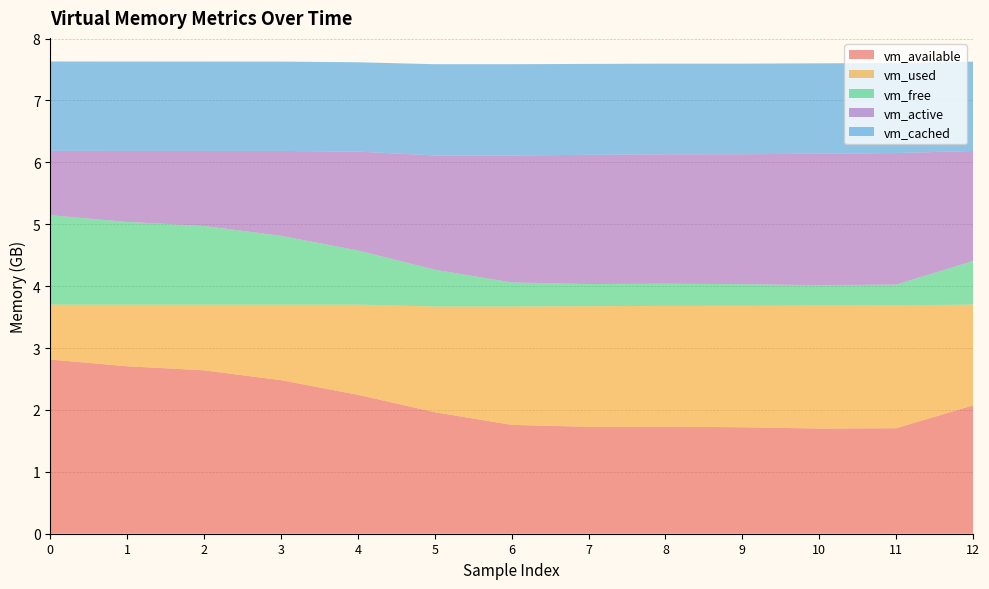

Reading left to right, transcribe all the data shown in this chart.

vm_available: 0=2813755392	1=2705518592	2=2640101376	3=2481102848	4=2244718592	5=1963577344	6=1758343168	7=1727176704	8=1728798720	9=1720115200	10=1699266560	11=1704300544	12=2073239552
vm_used: 0=888016896	1=996249600	2=1061662720	3=1220665344	4=1456893952	5=1707888640	6=1913122816	7=1948991488	8=1952190464	9=1960996864	10=1986666496	11=1986445312	12=1628491776
vm_free: 0=1444327424	1=1336225792	2=1270800384	3=1111797760	4=875405312	5=594194432	6=388956160	7=357785600	8=359407616	9=350715904	10=329867264	11=334901248	12=703832064
vm_active: 0=1039912960	1=1147551744	2=1212440576	3=1371205632	4=1596428288	5=1846607872	6=2051768320	7=2087743488	8=2090532864	9=2098946048	10=2124759040	11=2124779520	12=1778540544
vm_cached: 0=1443733504	1=1443590144	2=1443602432	3=1443602432	4=1443758080	5=1473974272	6=1473970176	7=1469272064	8=1464451072	9=1464328192	10=1459507200	11=1454686208	12=1443708928